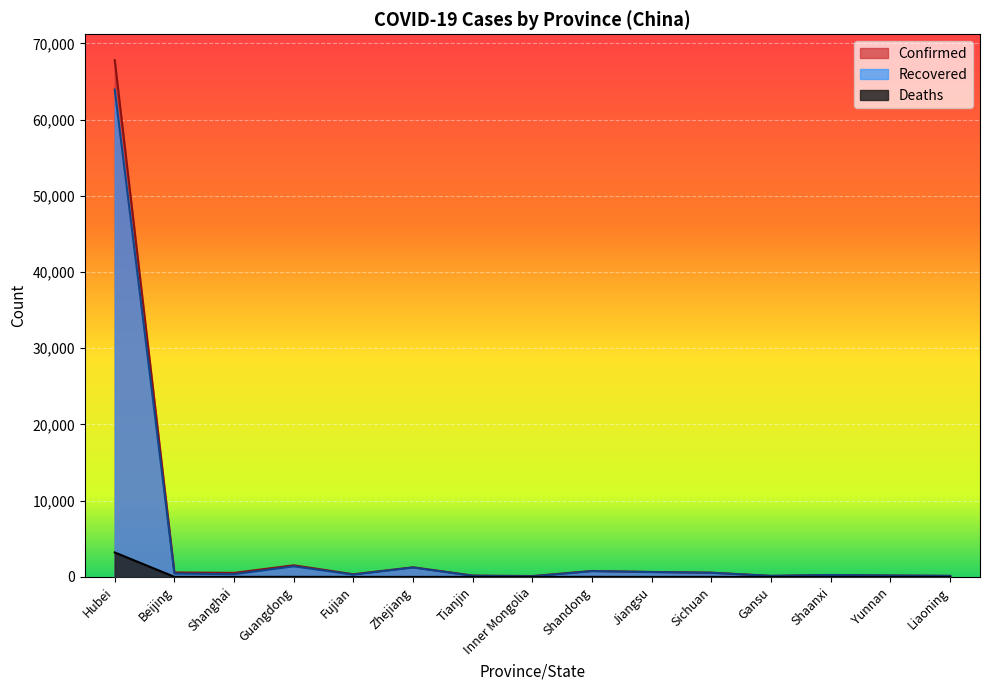

The Recovered series shows 63945 at Hubei. True or false?

True